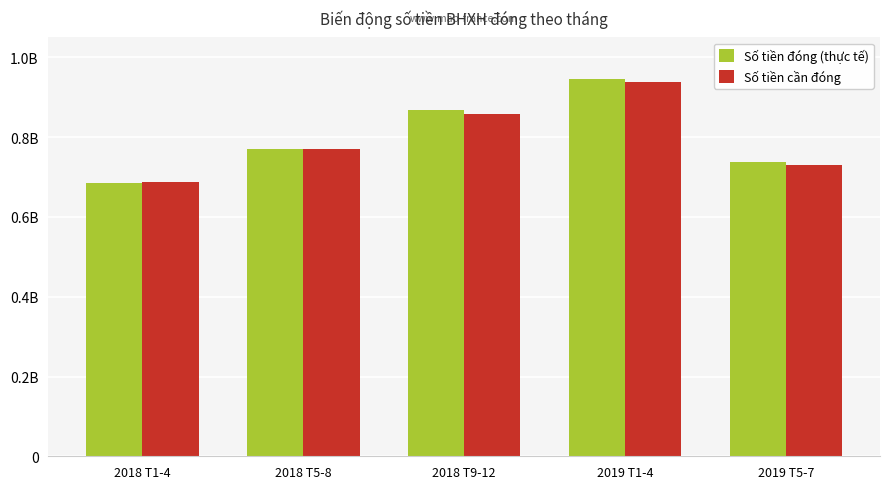

Are the bars grouped side by side (vs. stacked)?

Yes